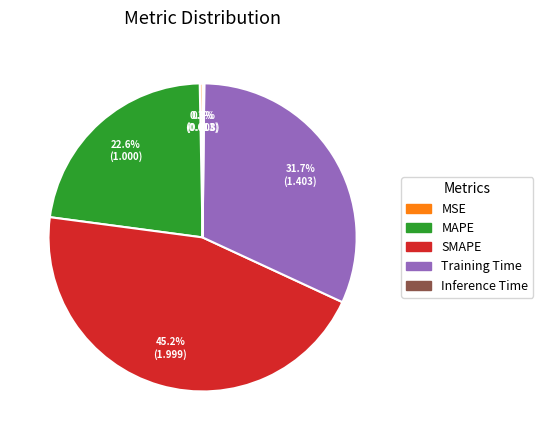

Between SMAPE and Training Time, which is larger?

SMAPE